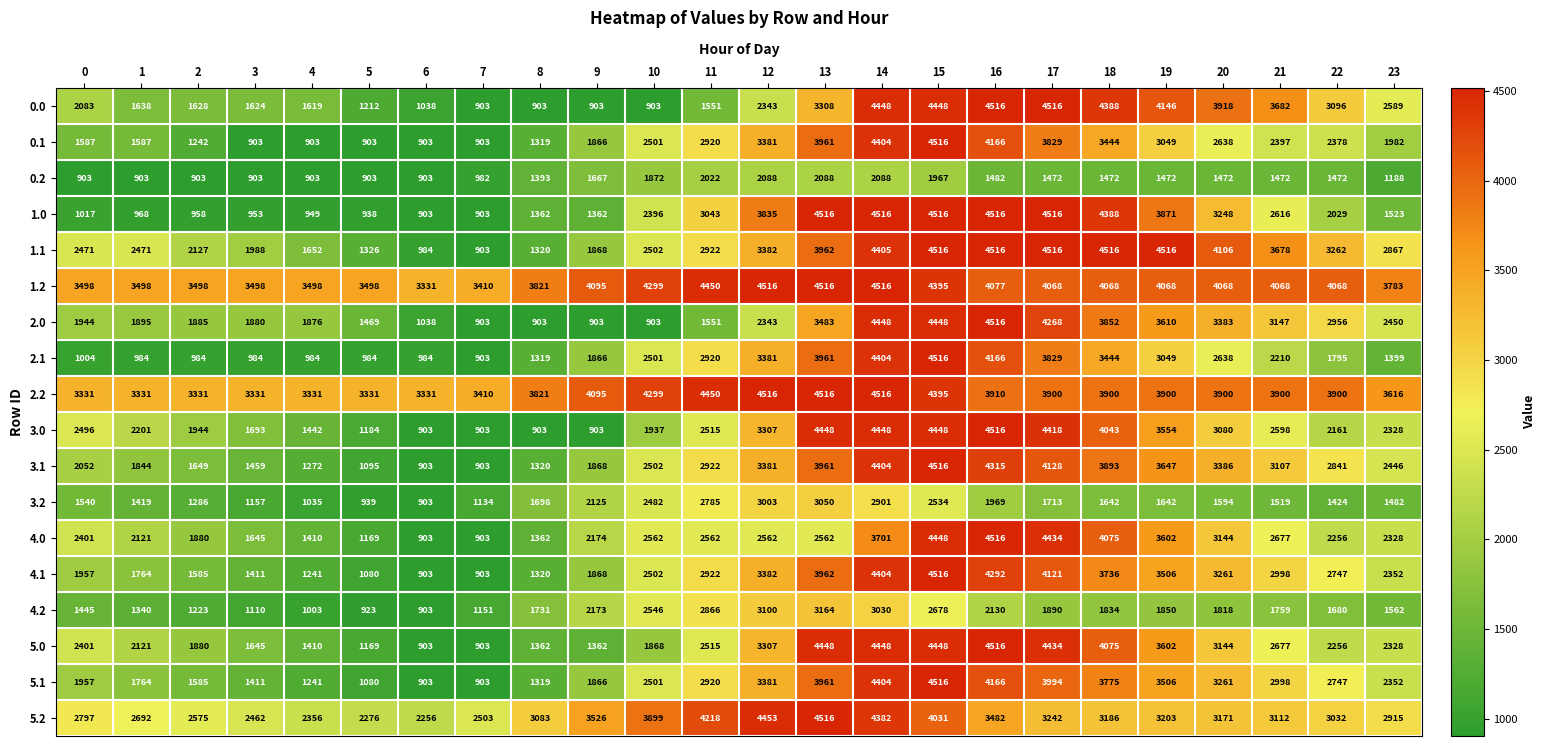

The value of 1.0 at 0 is 1017. True or false?

True